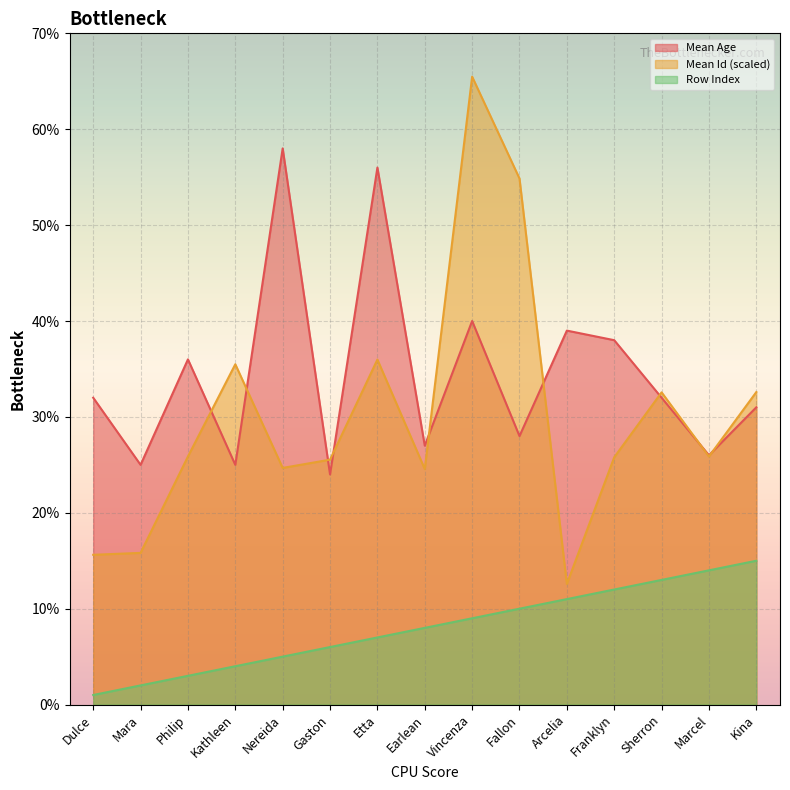

After their last crossing, which series has the higher values: Mean Id (scaled) or Mean Age?

Mean Id (scaled)